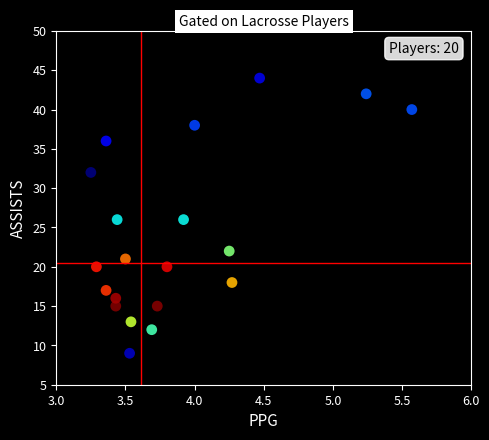

What is the range of Y values (max minus min)?

35